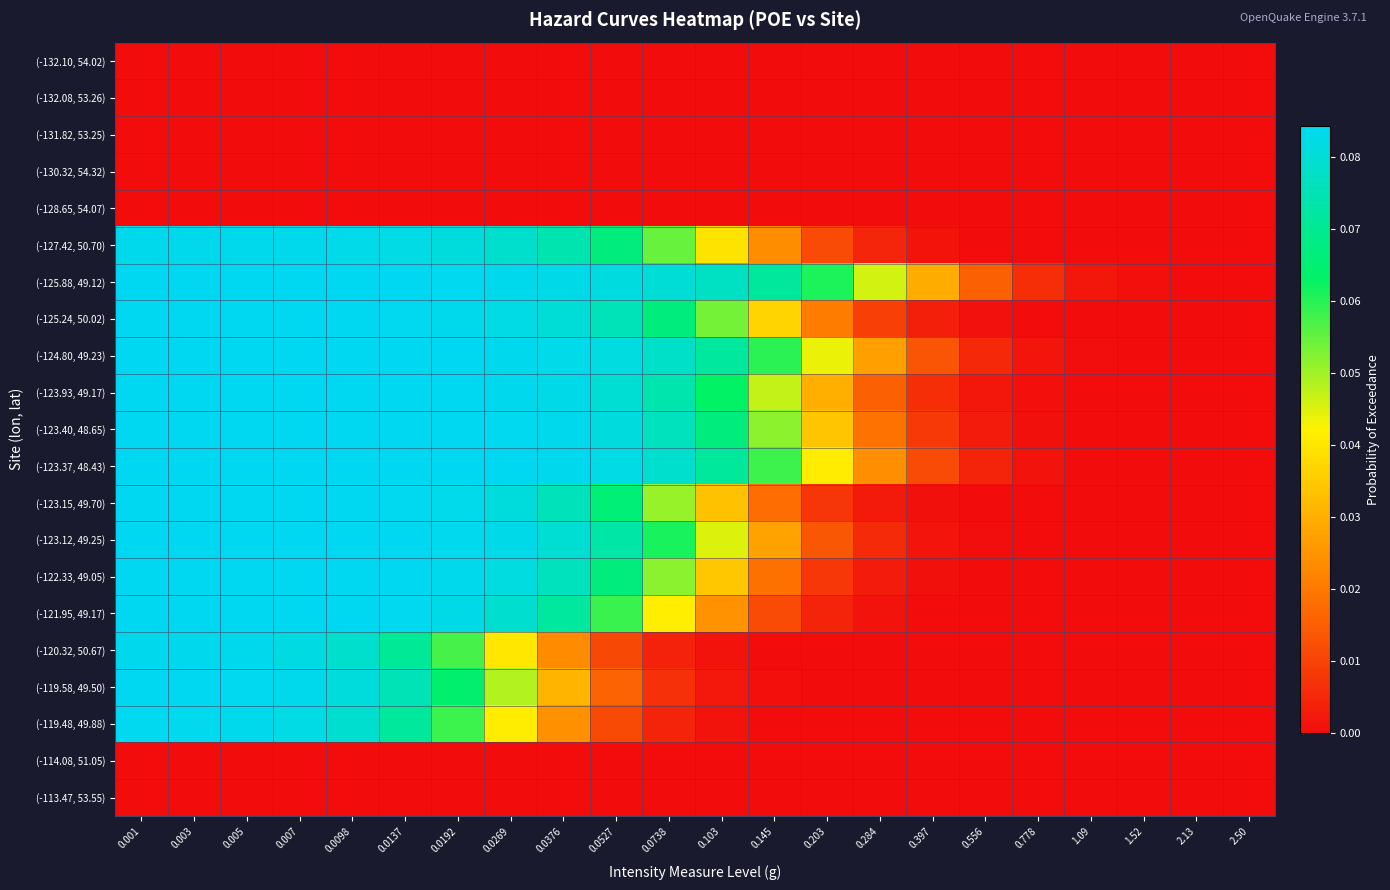

At how many categories does at least one series exceed 0?

22